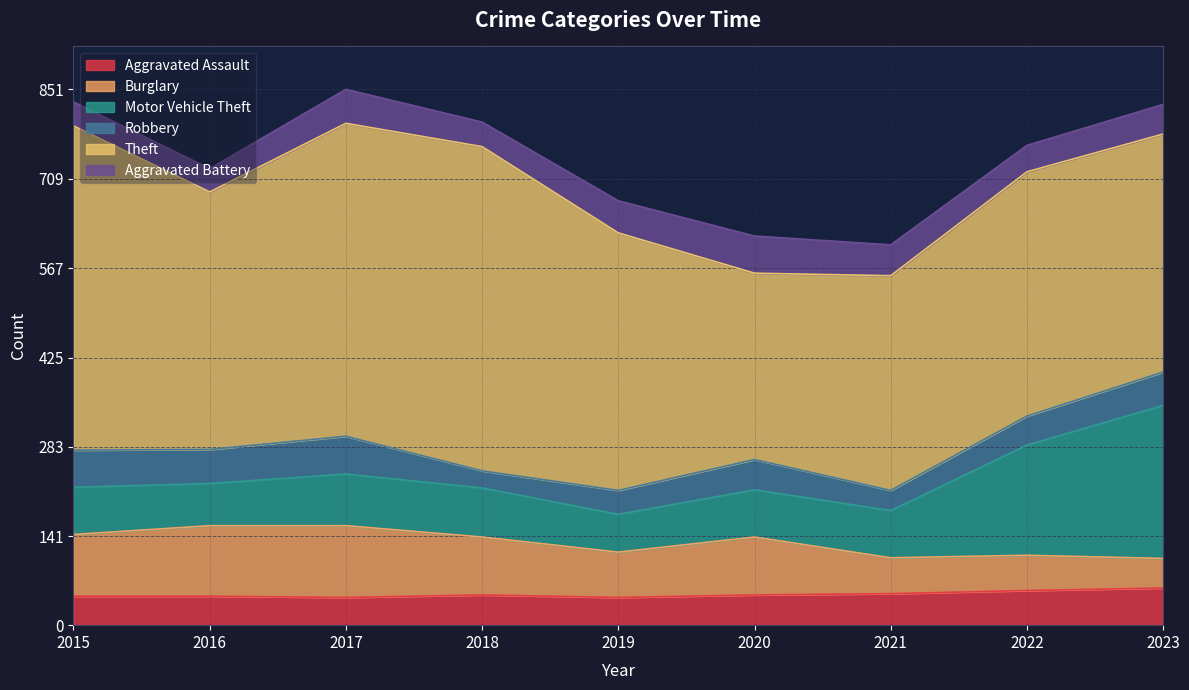

What is the highest value of the Aggravated Assault series?

59